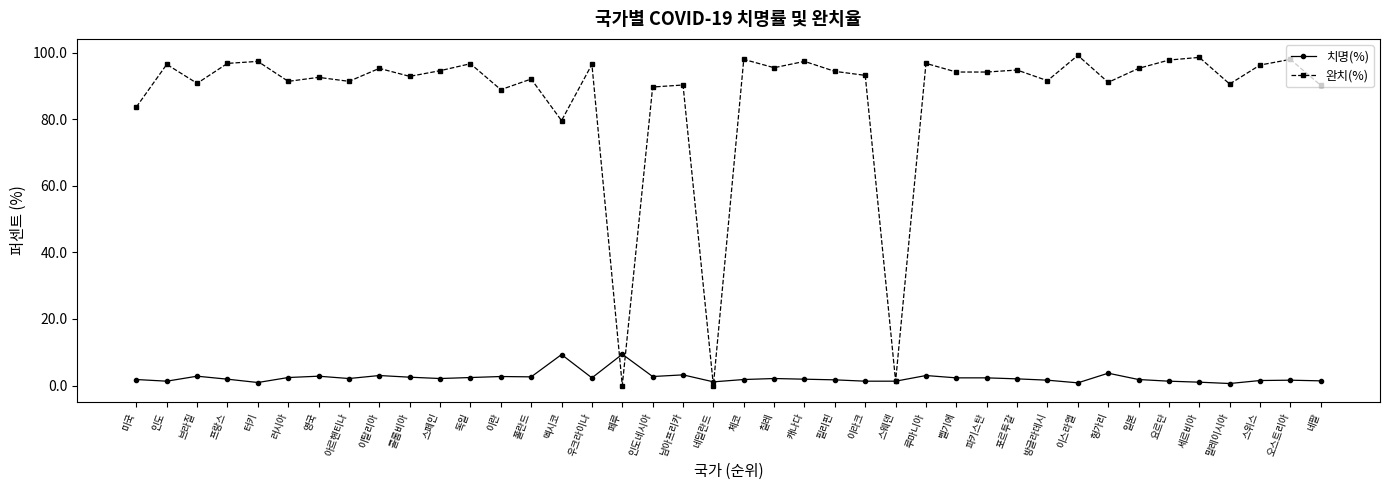

At 프랑스, list the series in order from smallest to largest.

치명(%), 완치(%)